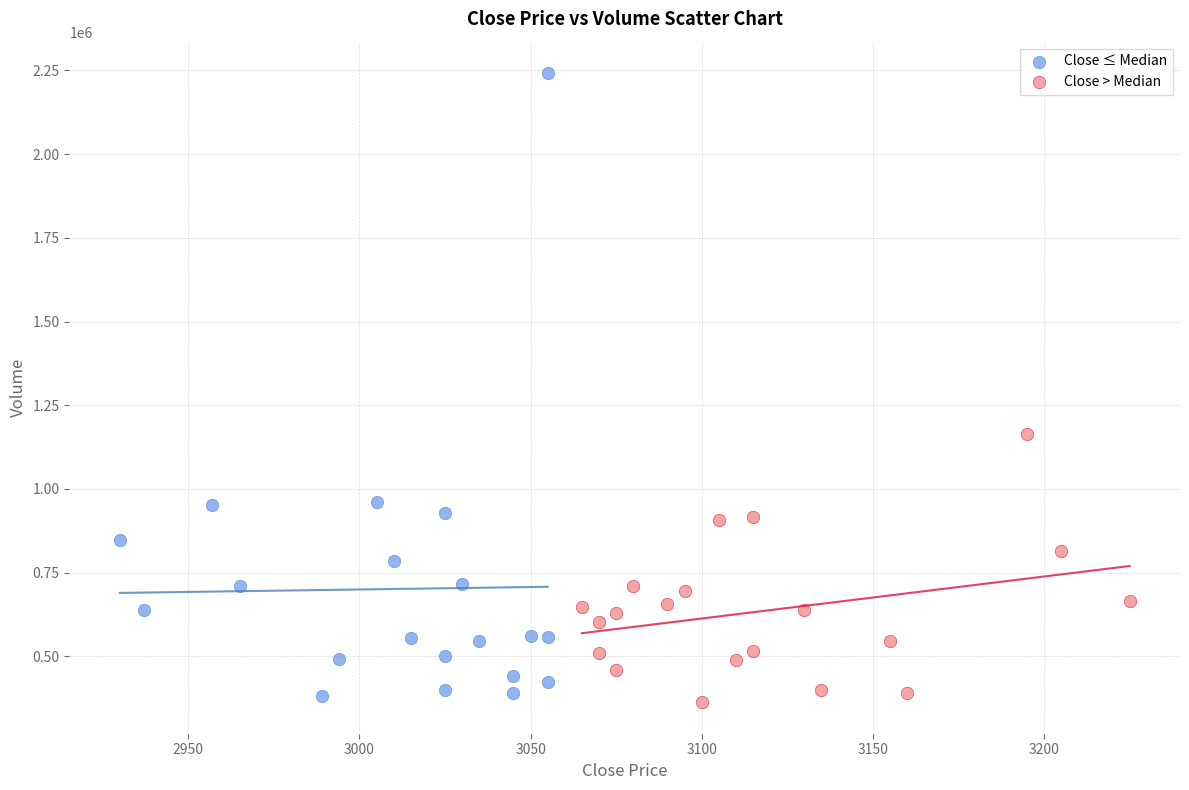

Which series has the widest spread of Y values?

Close ≤ Median